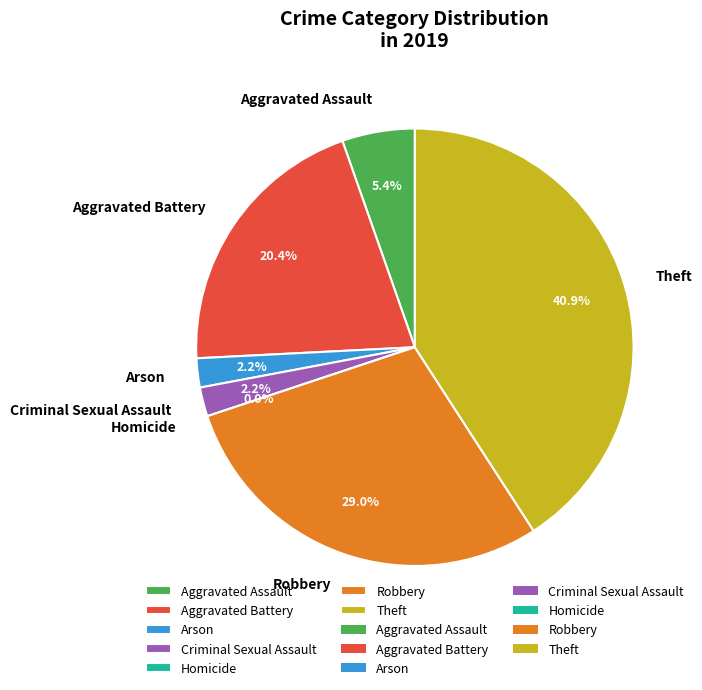

To the nearest percent, what percentage of the pie is Robbery?

29%